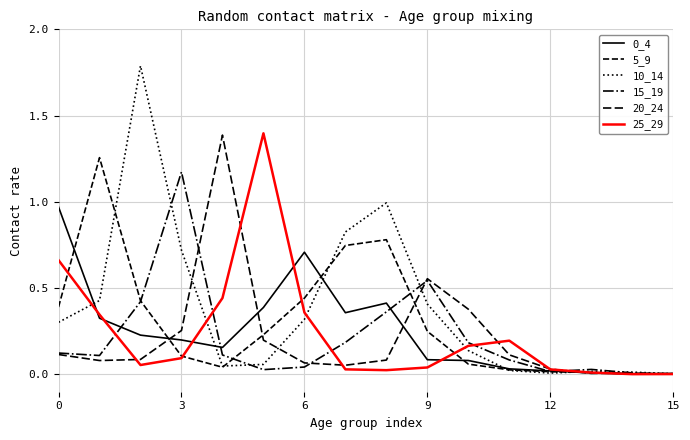

Is this an area chart (filled region under the line)?

No